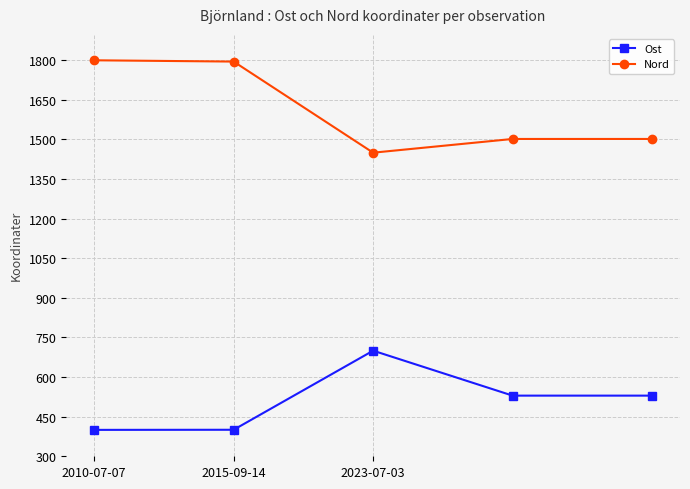

How many data points in Ost are above 529?

3